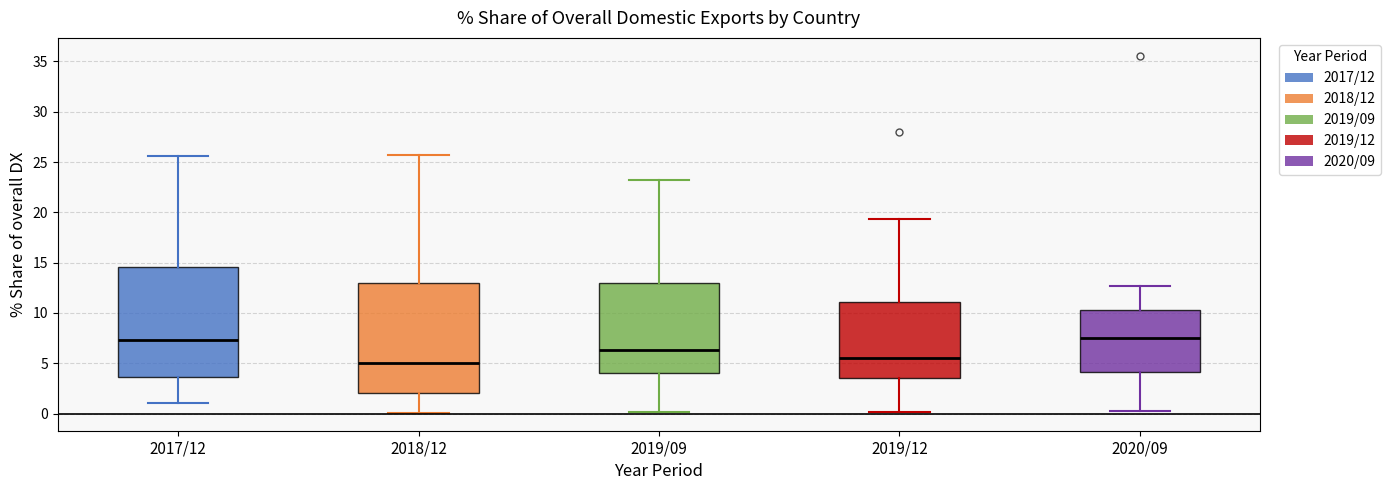

Reading left to right, read every box against the y-axis: the position of its median line, the range the box covers, and the ends of its whiskers. The values are not printed on the chart, so give them approximately, as read against the axis.

2017/12: median 7.5, box 3.5 to 14.5, whiskers 1.0 to 25.5
2018/12: median 5.0, box 2.0 to 13.0, whiskers 0.0 to 25.5
2019/09: median 6.5, box 4.0 to 13.0, whiskers 0.0 to 23.0
2019/12: median 5.5, box 3.5 to 11.0, whiskers 0.0 to 19.5
2020/09: median 7.5, box 4.0 to 10.0, whiskers 0.5 to 12.5